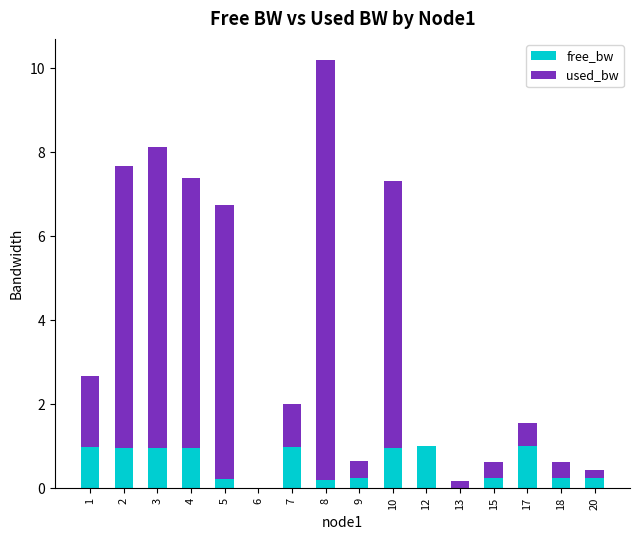

What are all the series names shown in the legend?

free_bw, used_bw